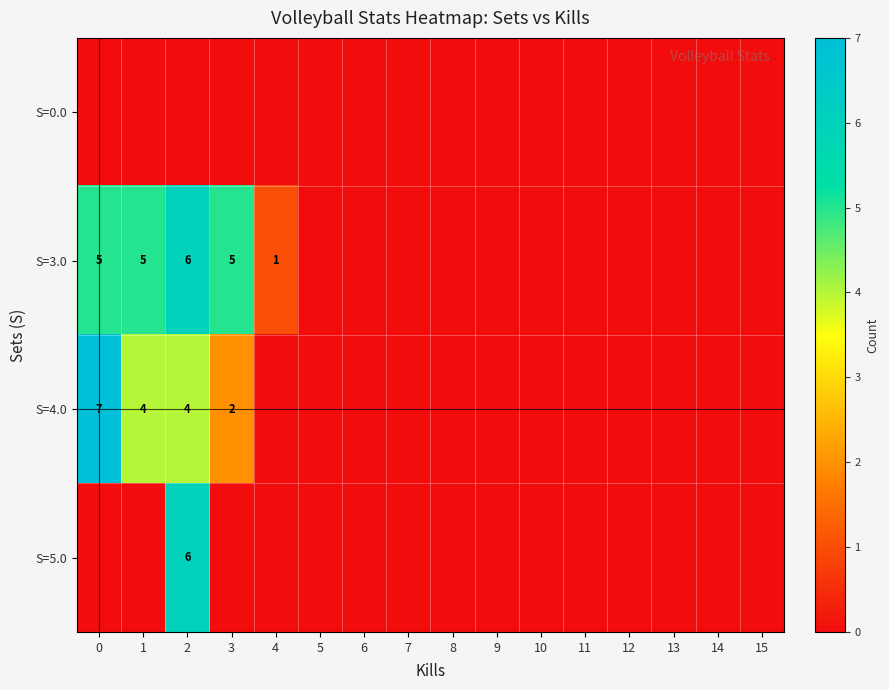

Is it true that S=3.0 equals 5 at 0?

True